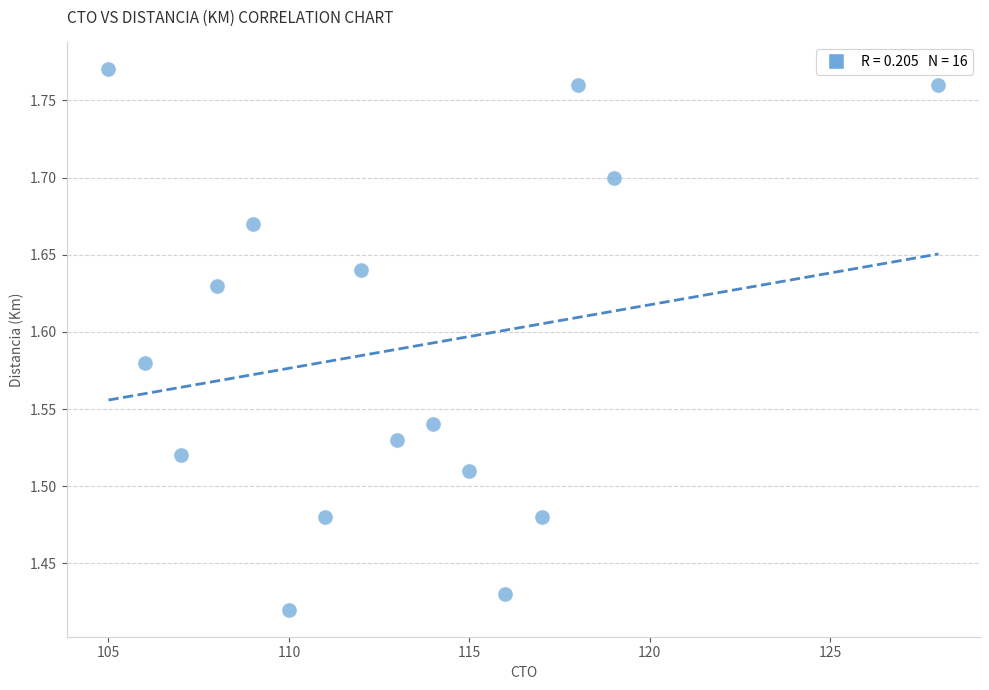

What is the range of X values (max minus min)?

23.0